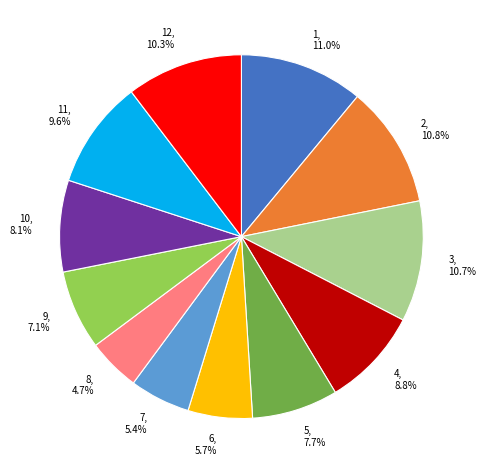

To the nearest percent, what is the average slice percentage?

8%